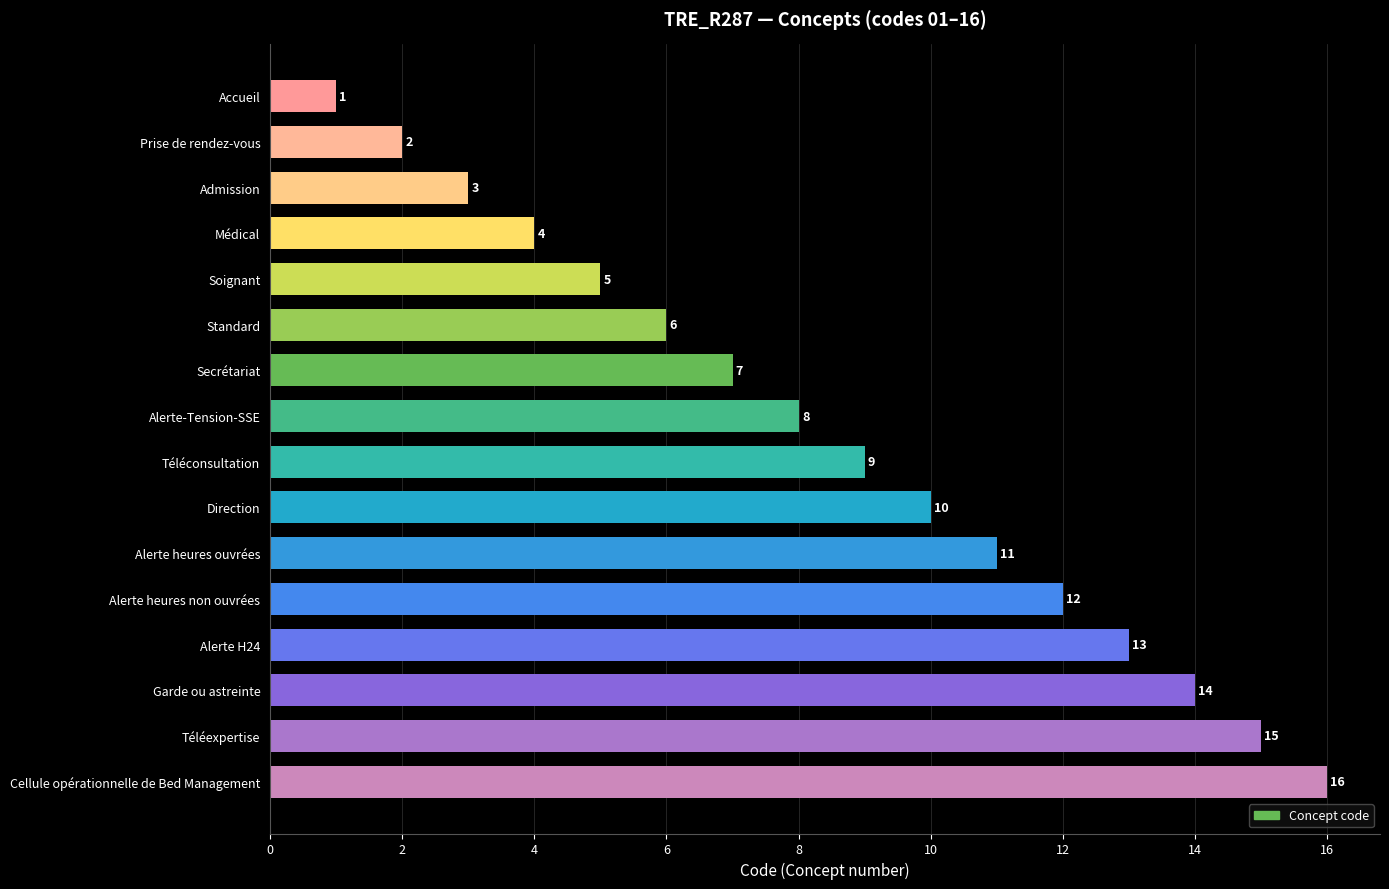

What is the smallest value displayed?

1